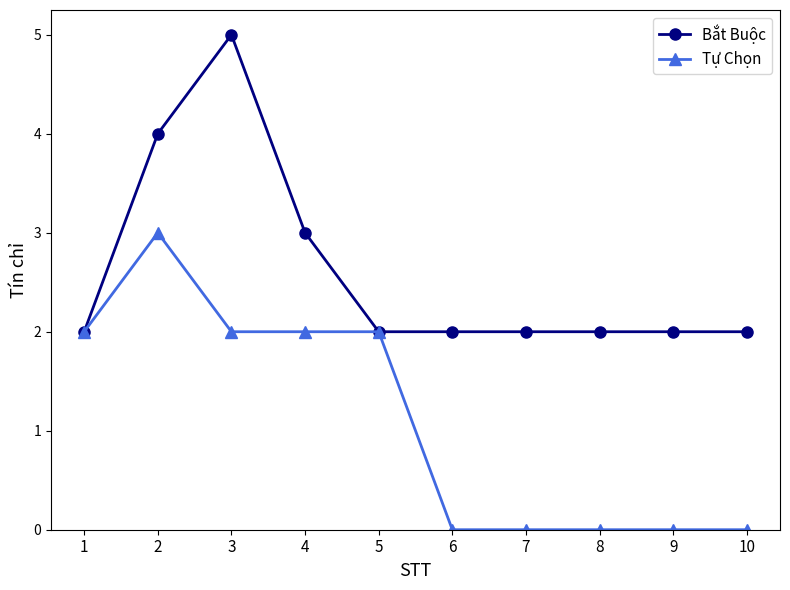

Which category has the highest value across all series?

3